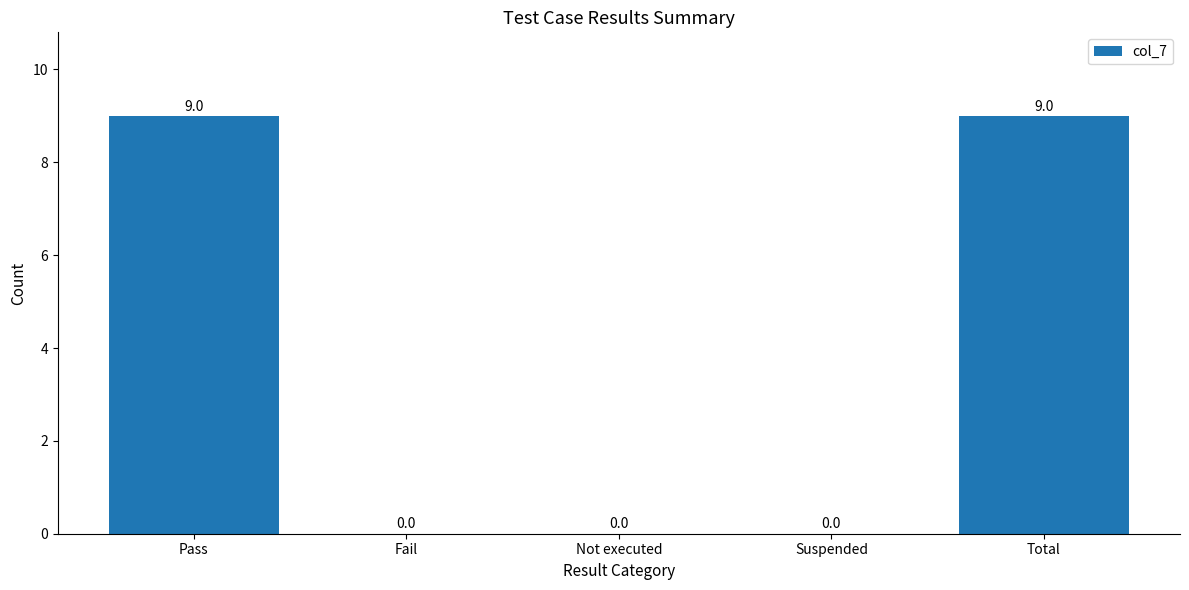

What is the maximum value shown in the chart?

9